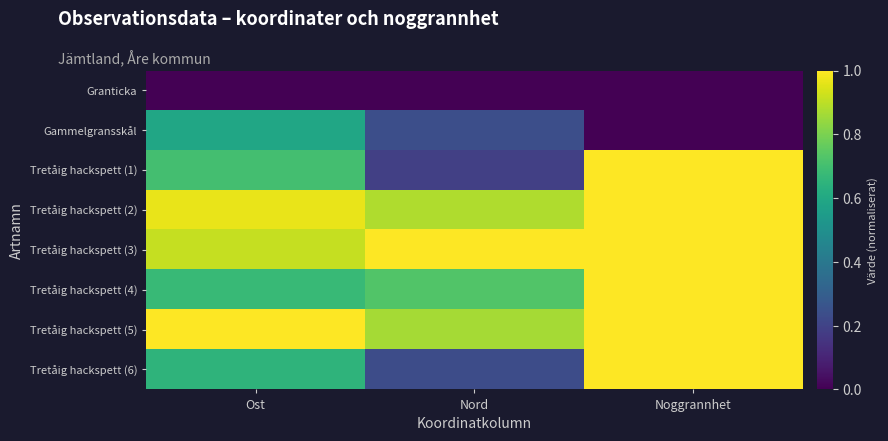

Which has a higher value, Nord or Ost?

Nord